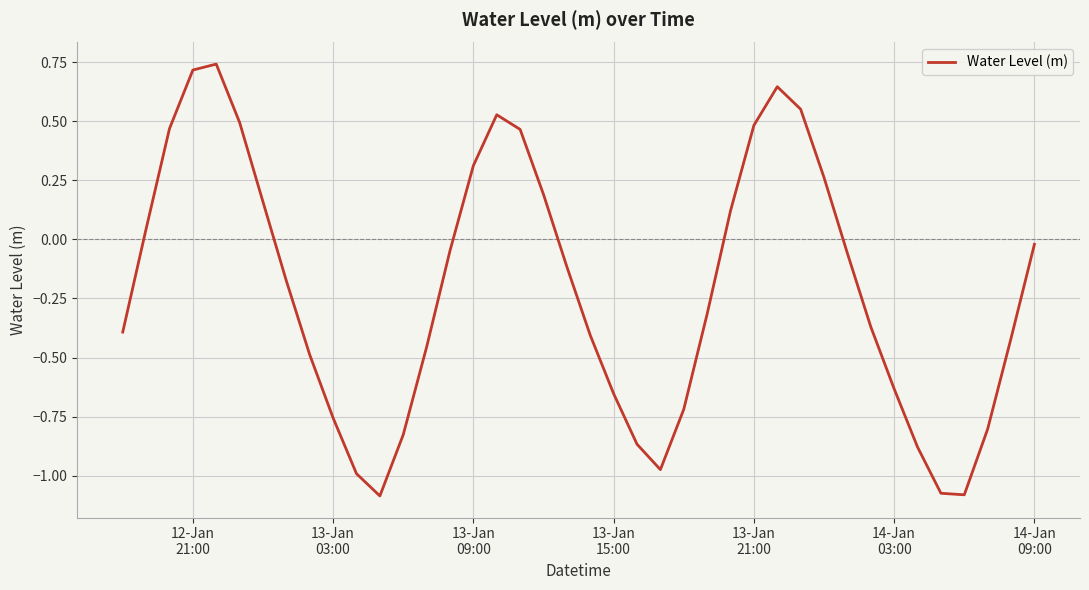

What is the difference between the maximum and minimum values?

1.8